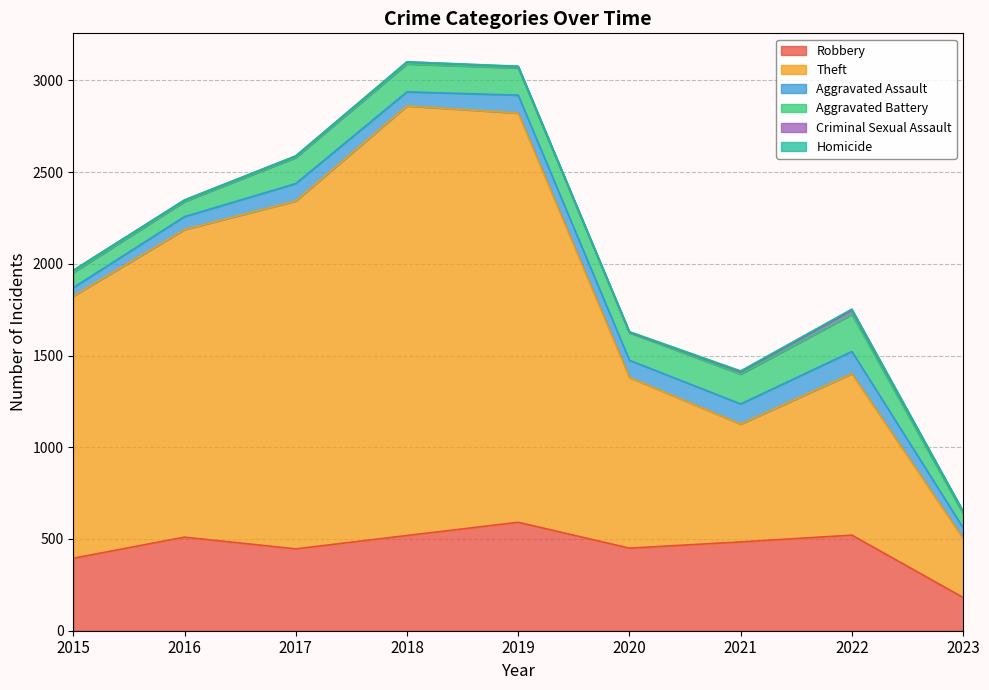

What are all the series names shown in the legend?

Robbery, Theft, Aggravated Assault, Aggravated Battery, Criminal Sexual Assault, Homicide